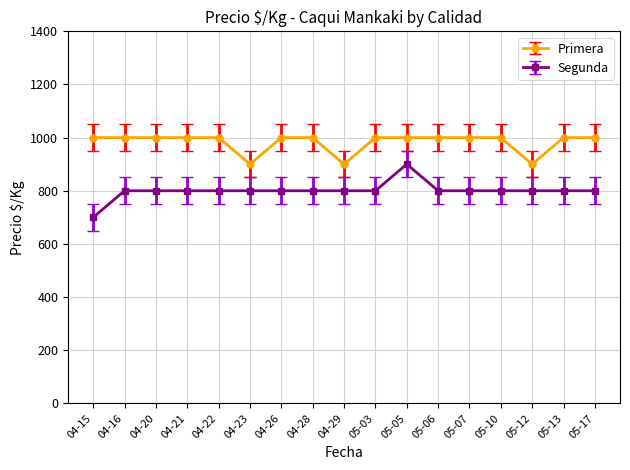

Count the number of data series in this chart.

2